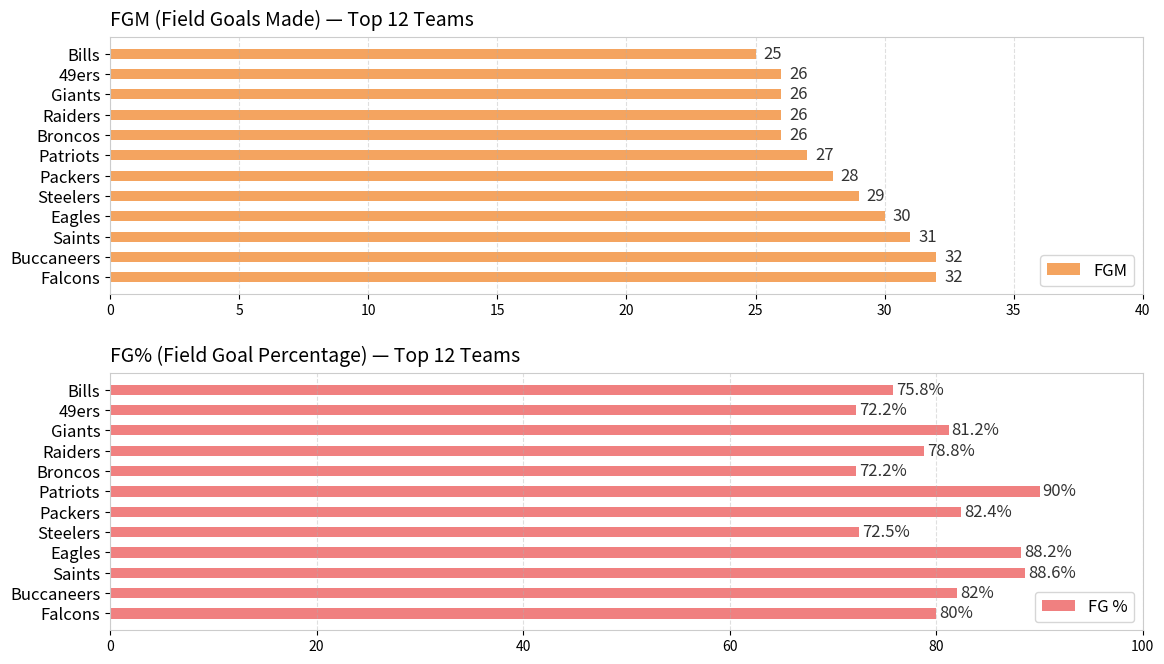

What is the value of the FG % bar at the 2nd from the left?

82.0